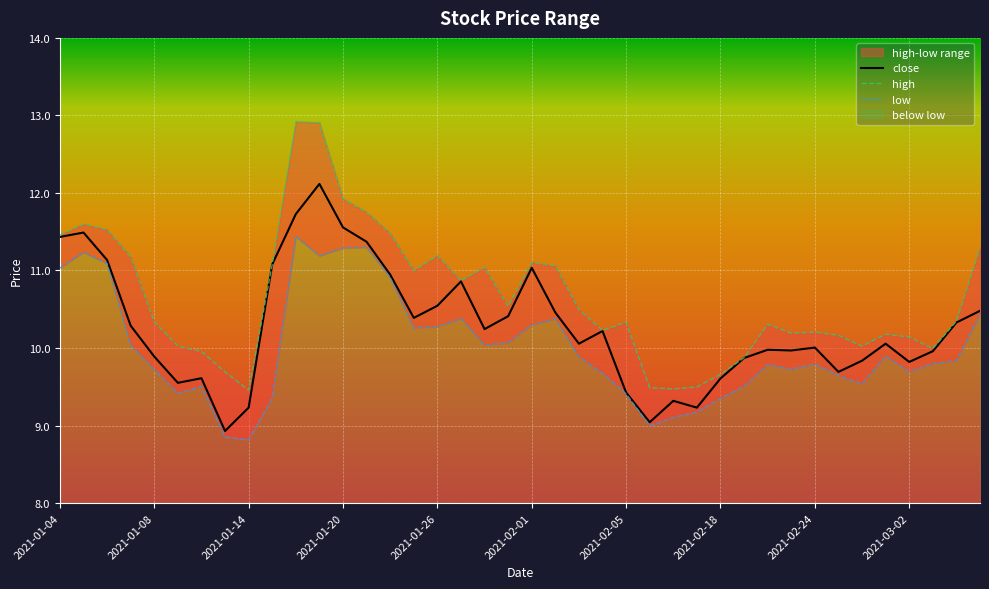

Does the chart display data point markers on the line(s)?

No